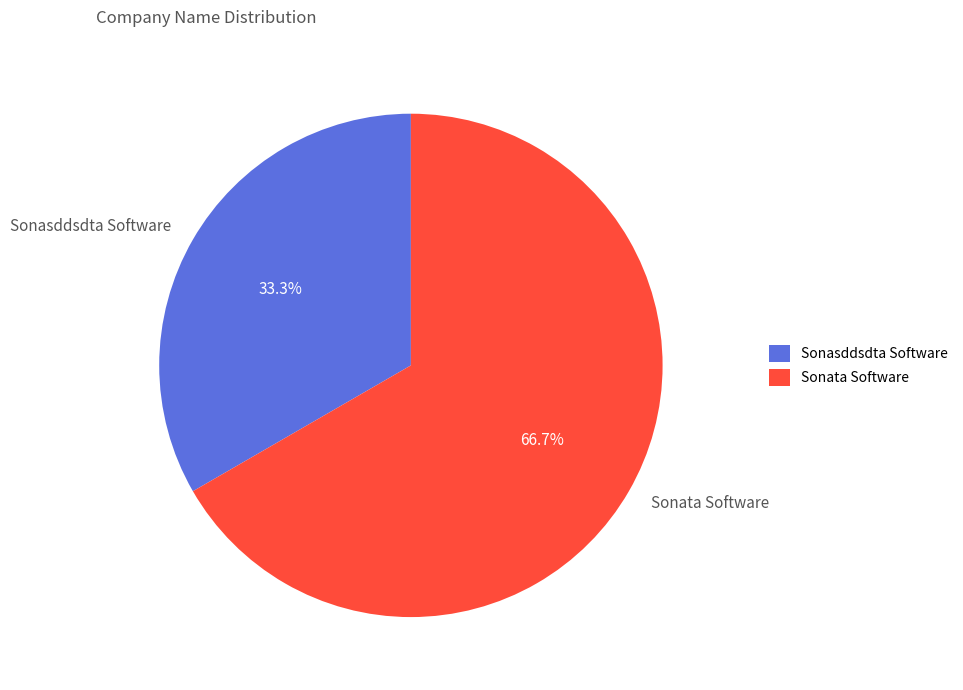

Which category accounts for the majority?

Sonata Software